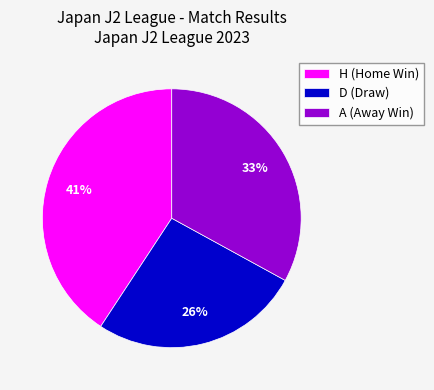

Which category has the biggest portion of the pie?

H